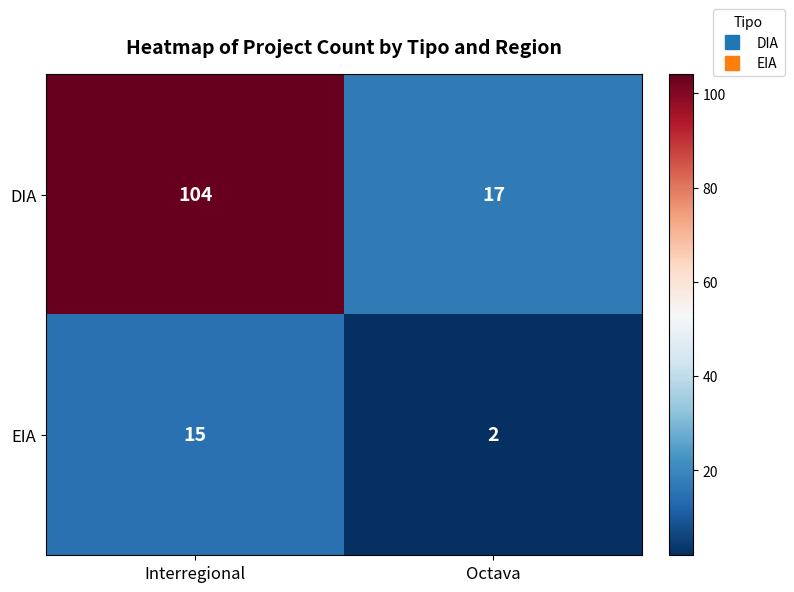

Rank the series at Interregional from lowest to highest value.

EIA, DIA